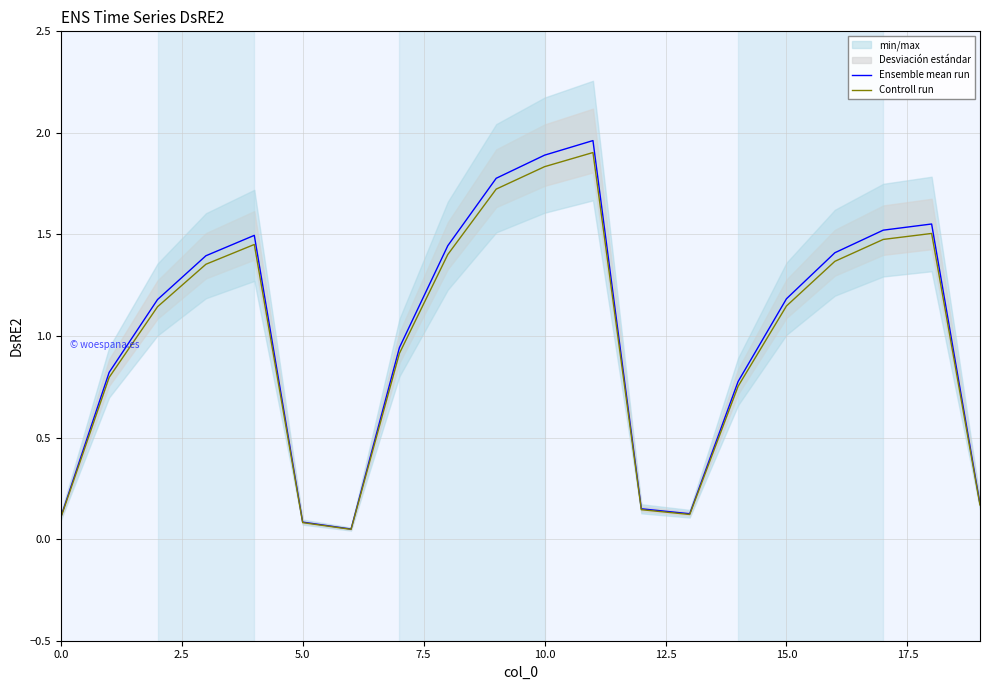

What is the difference between the highest and lowest values at 9?

0.1